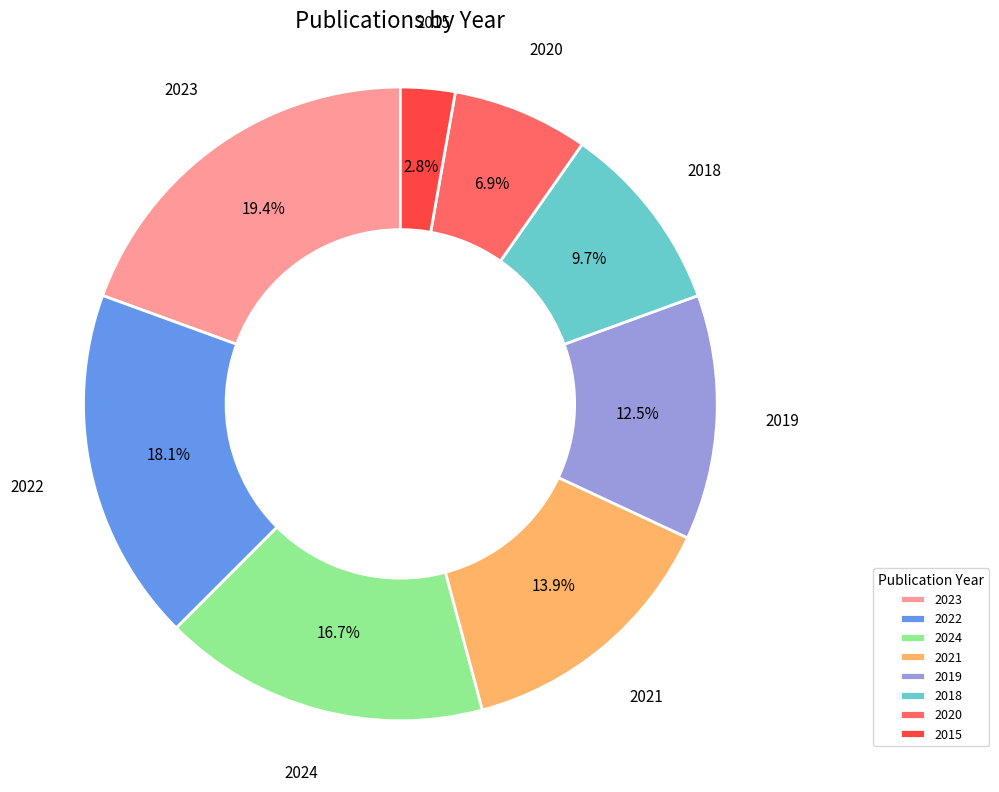

To the nearest percent, what is the difference between the largest and smallest slice percentages?

17%